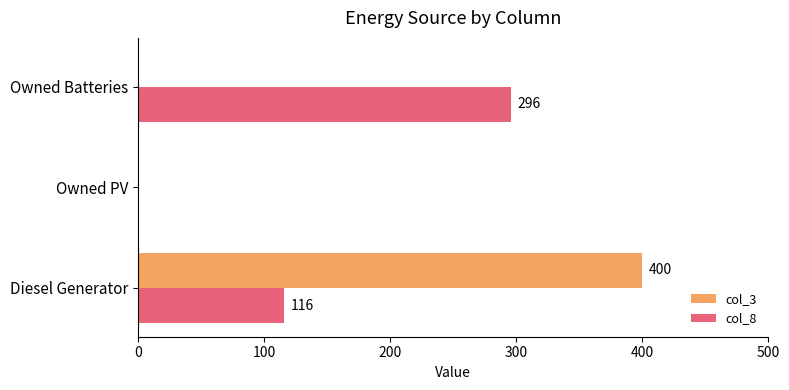

The col_8 series shows 116 at Diesel Generator. True or false?

True